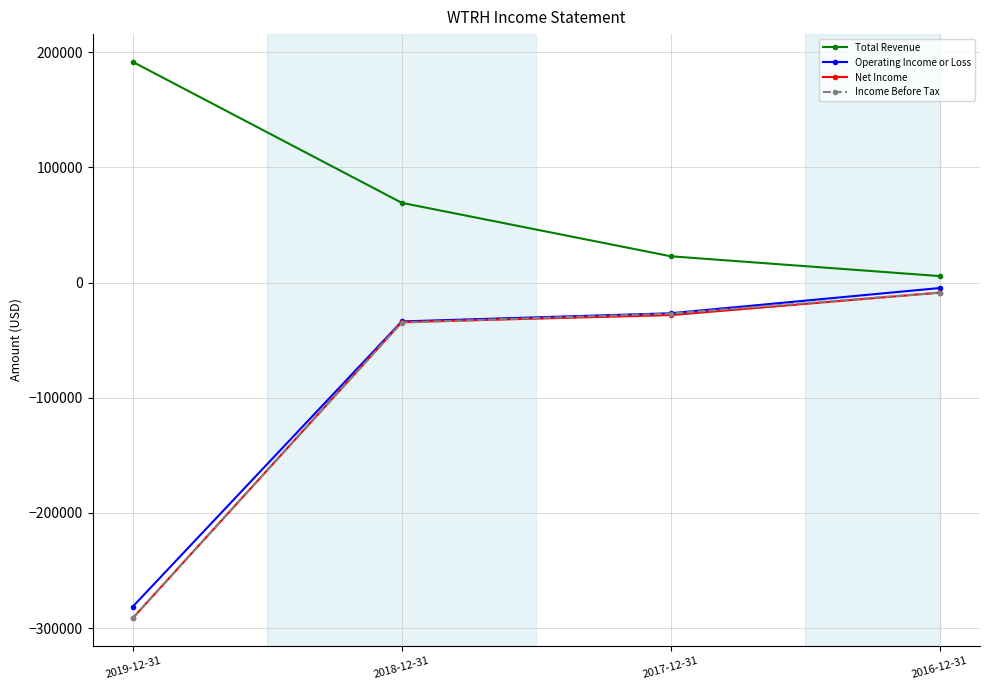

What is the difference between the maximum and minimum values in the Total Revenue series?

186000